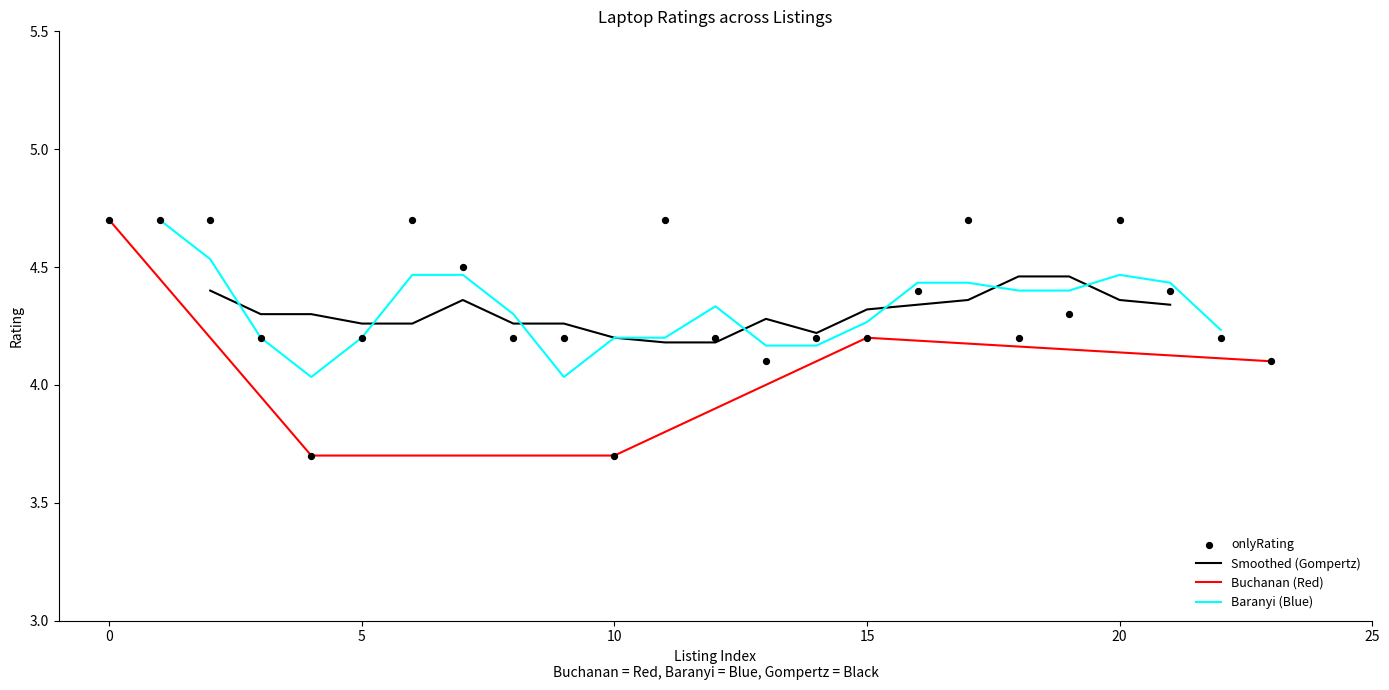

What is the ratio of the value at 9 to the value at 0?

0.9